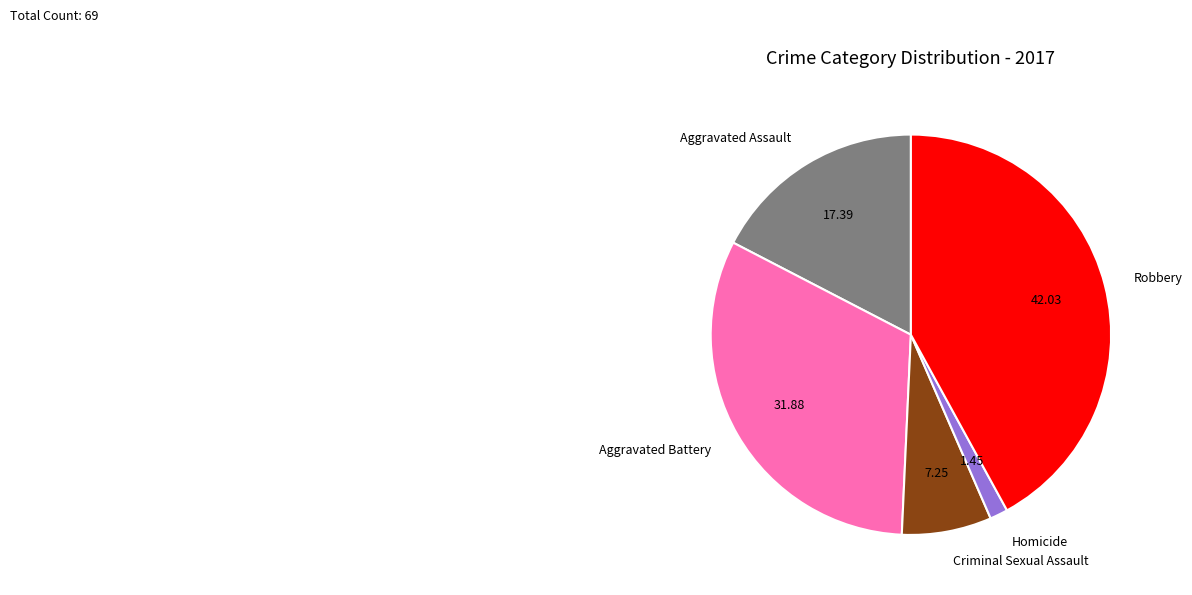

What is the smallest slice in the pie chart?

Homicide